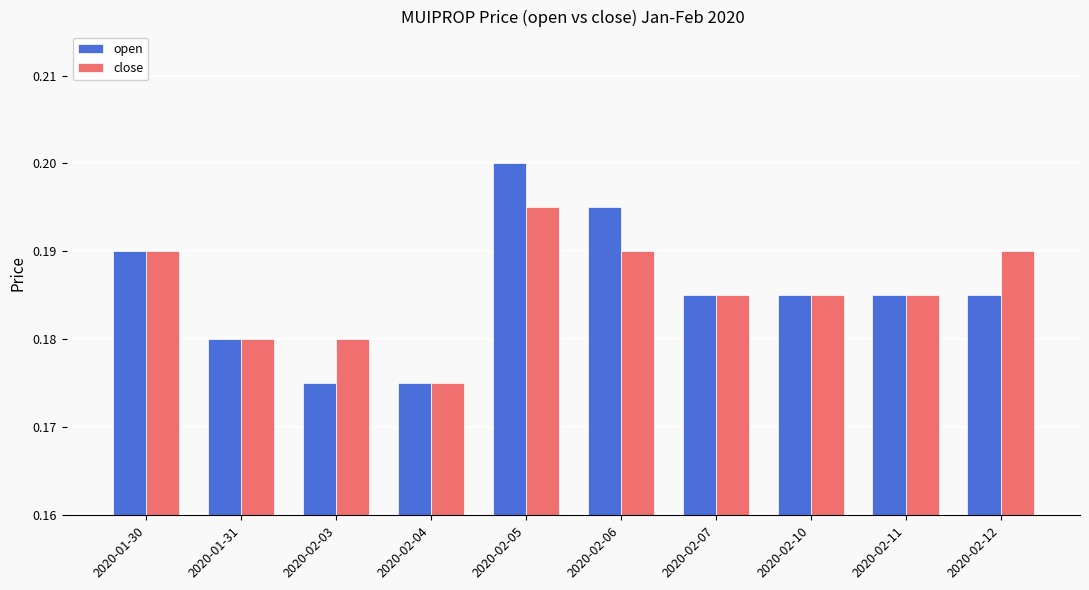

How many close values are between 0 and 1?

10